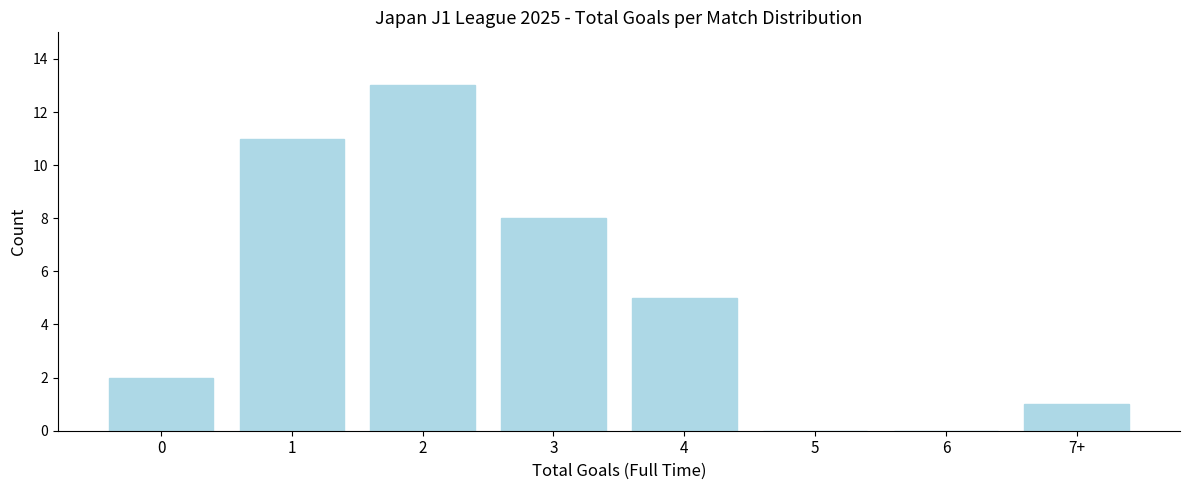

Reading left to right, list all the values displayed in this chart.

0=2	1=11	2=13	3=8	4=5	5=0	6=0	7+=1